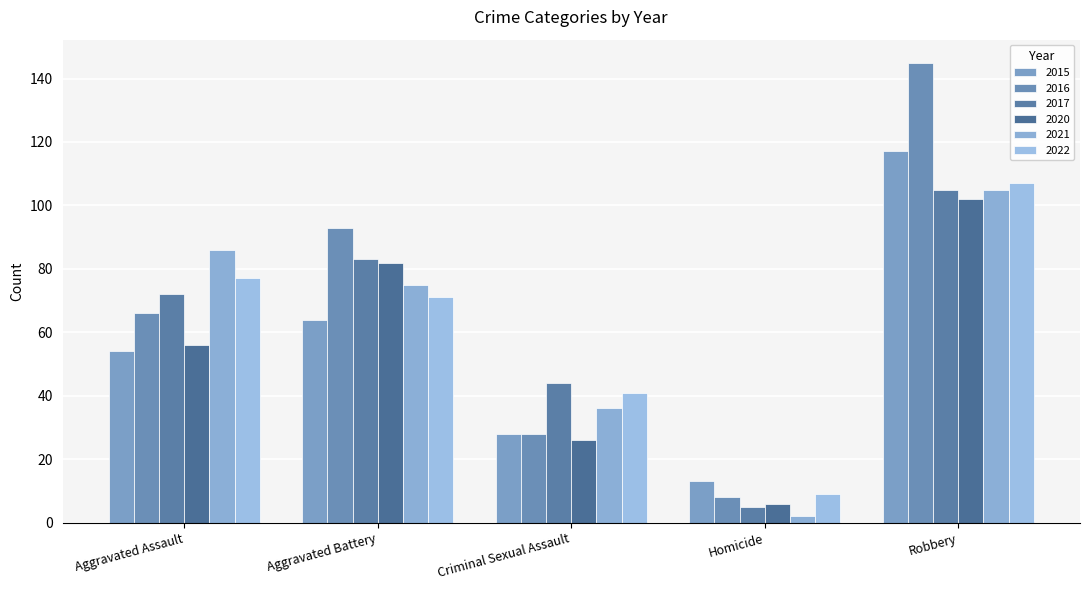

The value of 2015 at Aggravated Battery is 64. True or false?

True